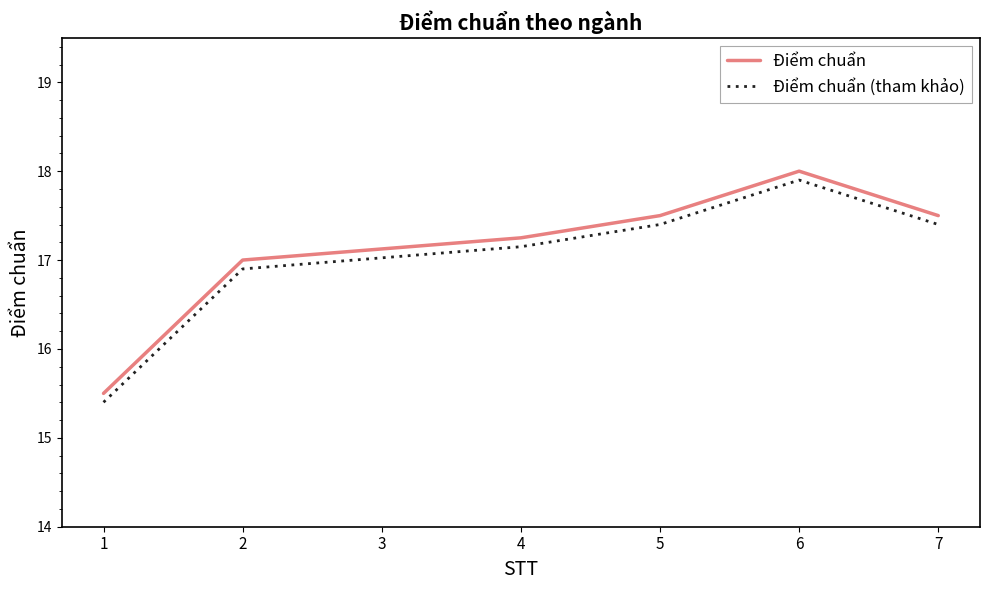

What is the highest value of the Điểm chuẩn (tham khảo) series?

17.9